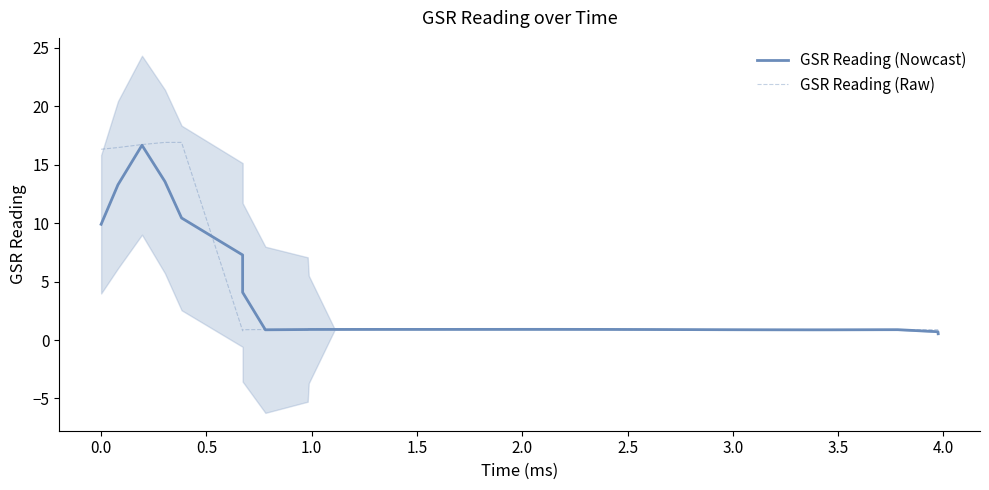

What are all the series names shown in the legend?

GSR Reading (Nowcast), GSR Reading (Raw)